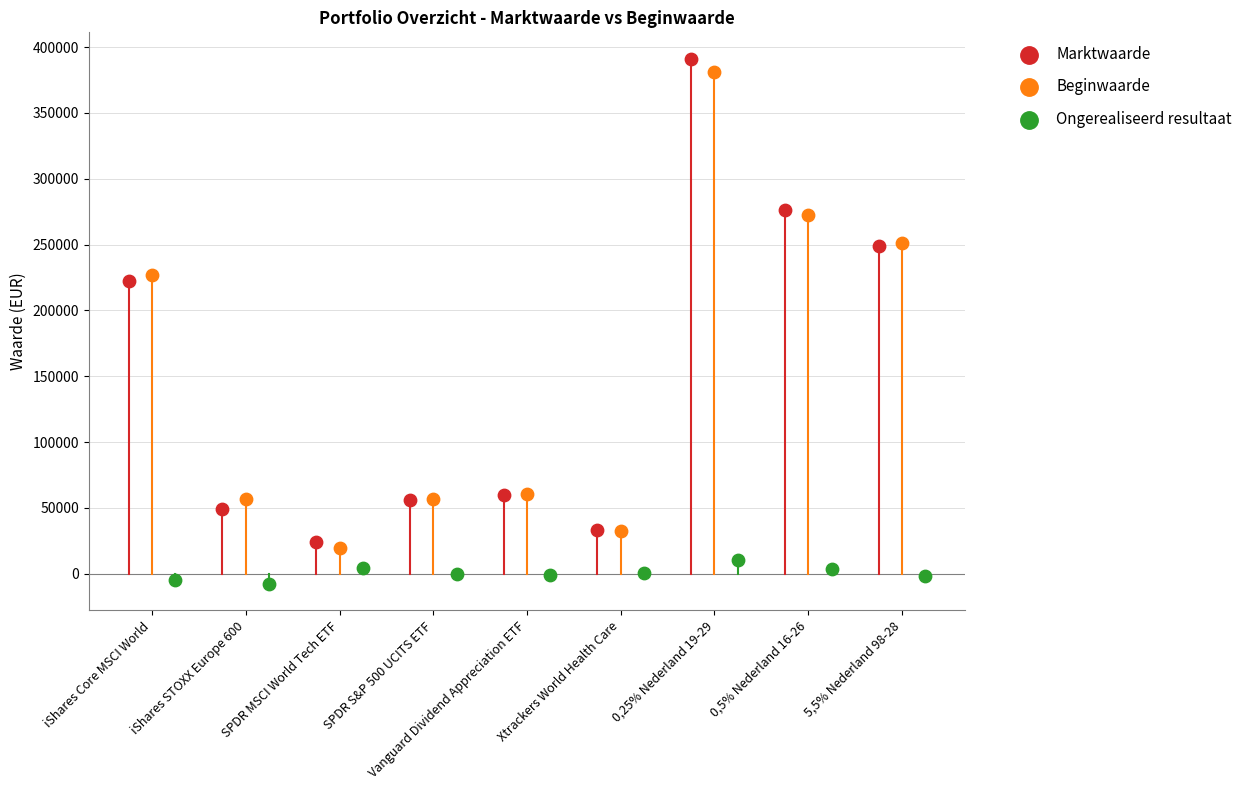

What are all the series names shown in the legend?

Marktwaarde, Beginwaarde, Ongerealiseerd resultaat